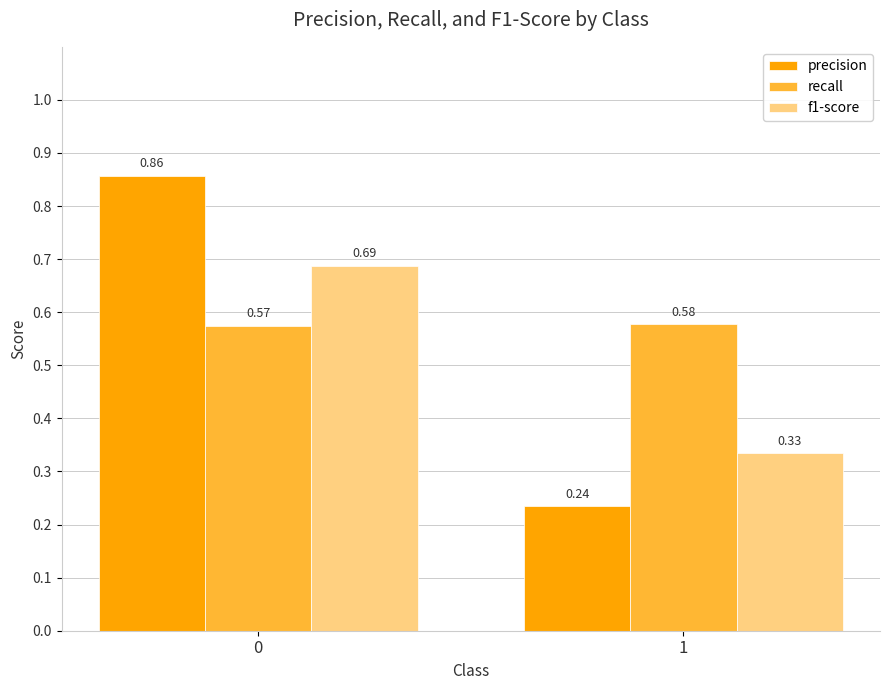

Between 0 and 1, which series saw the biggest shift?

precision